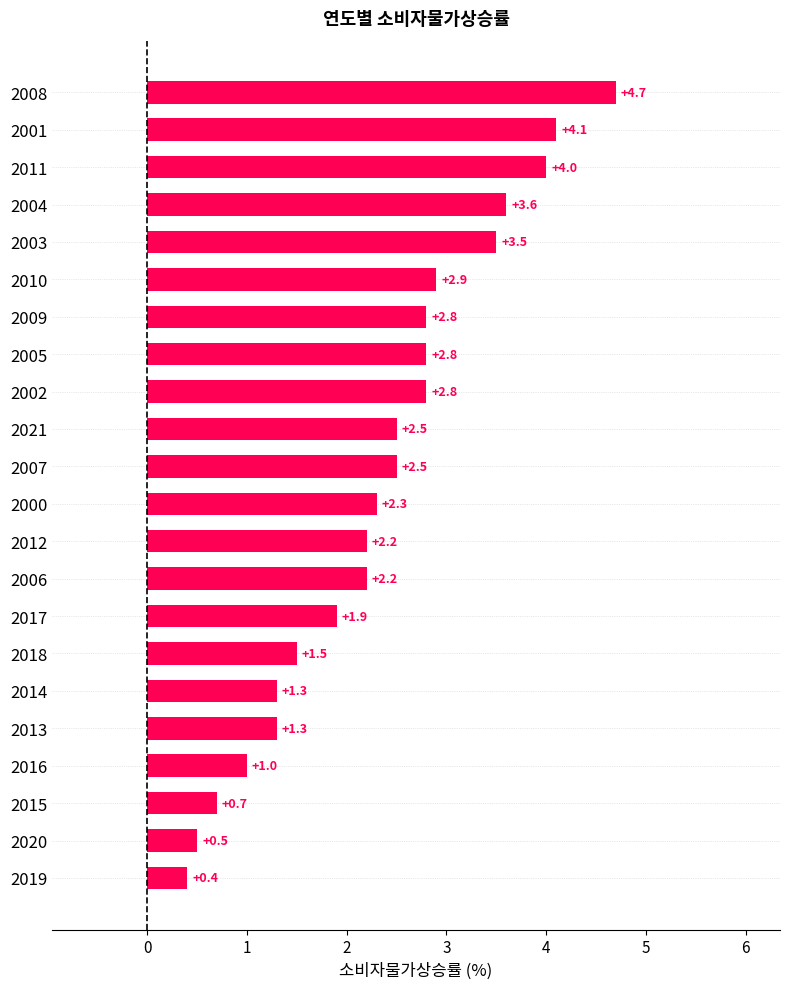

At which label is the value closest to 2?

2017